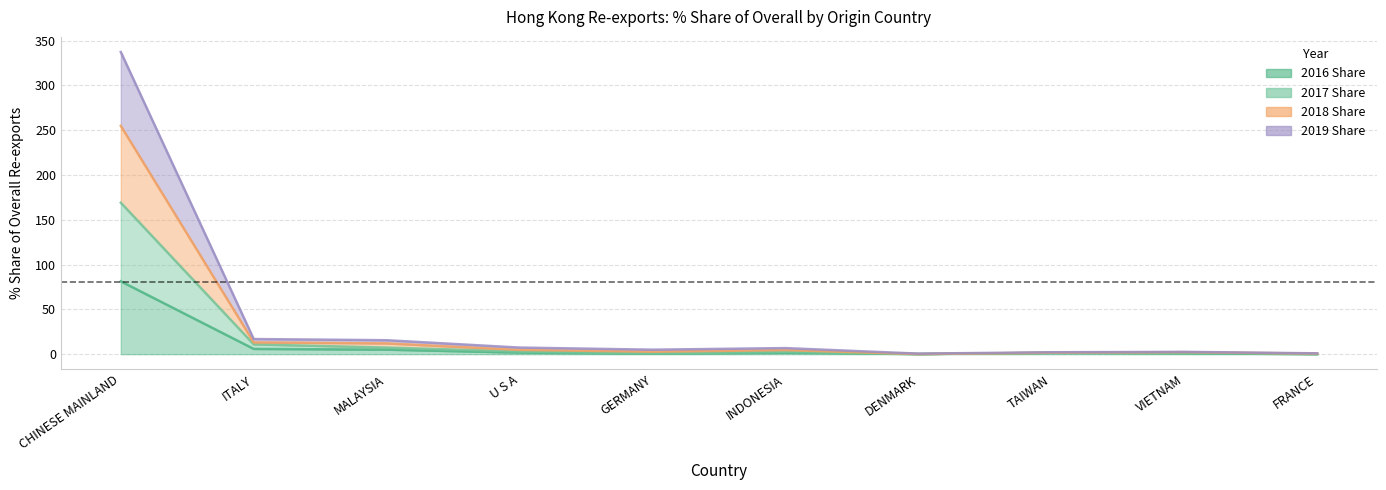

What is the maximum value shown in the chart?

337.3